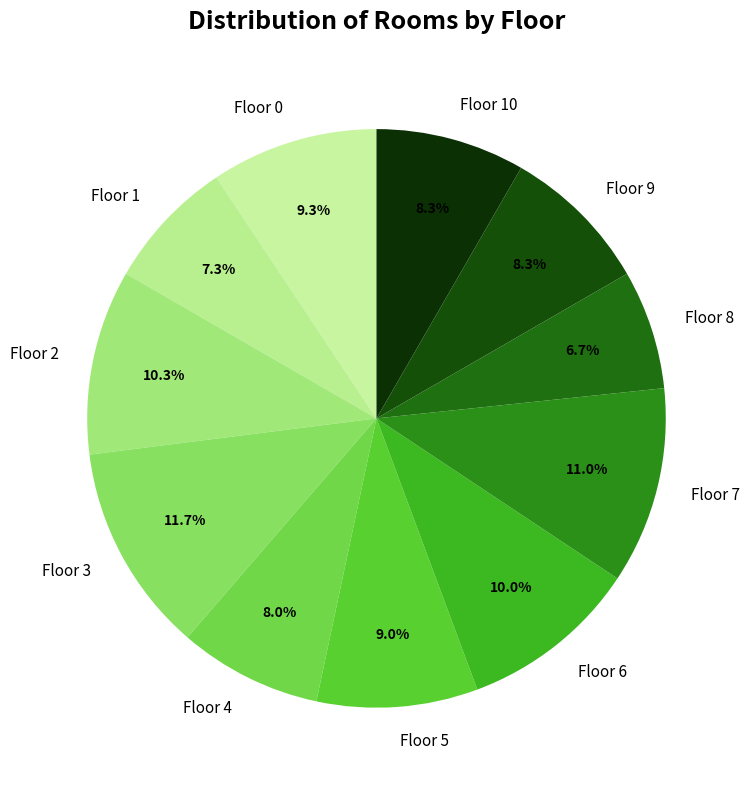

Is there any slice that represents more than half of the pie?

No